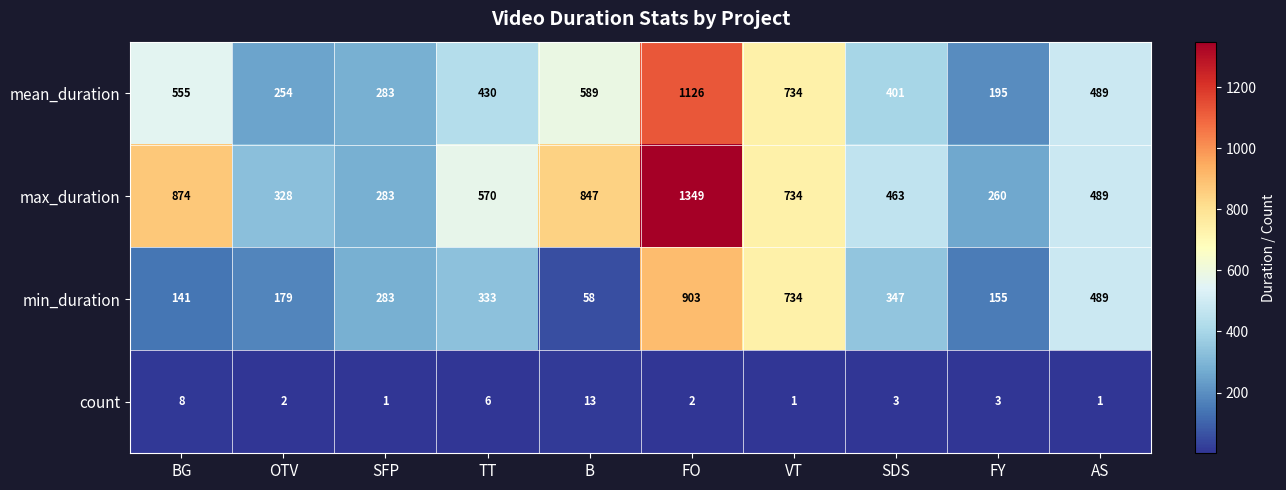

True or false: max_duration has a value of 734 at VT.

True